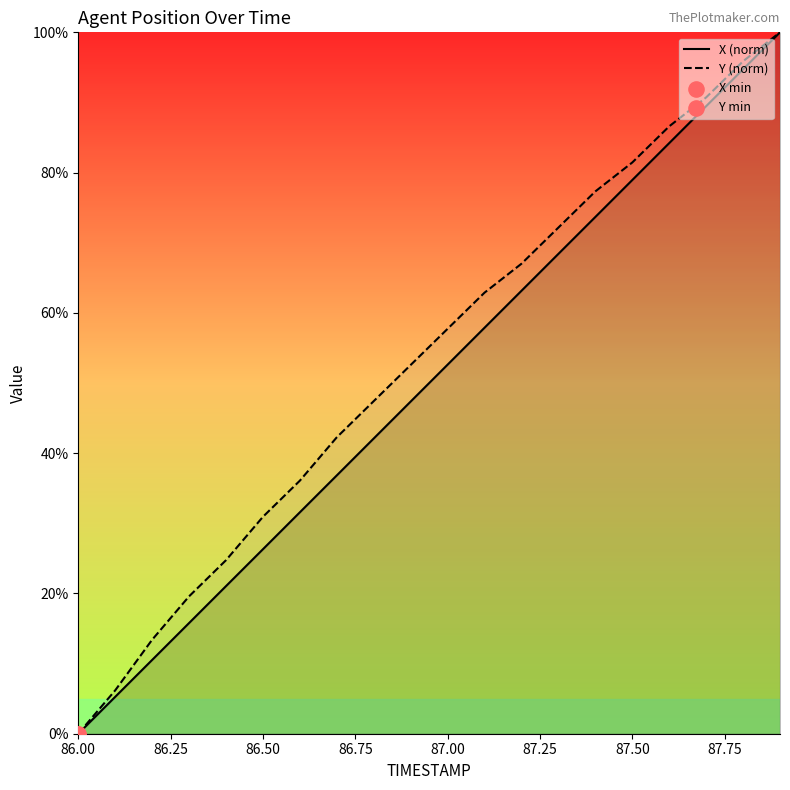

What is the highest value of the X (norm) series?

100.0